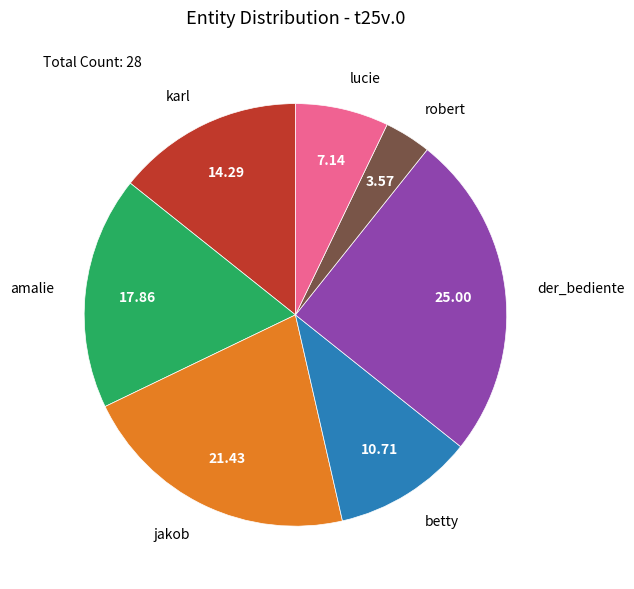

True or false: lucie accounts for 22% of the total.

False